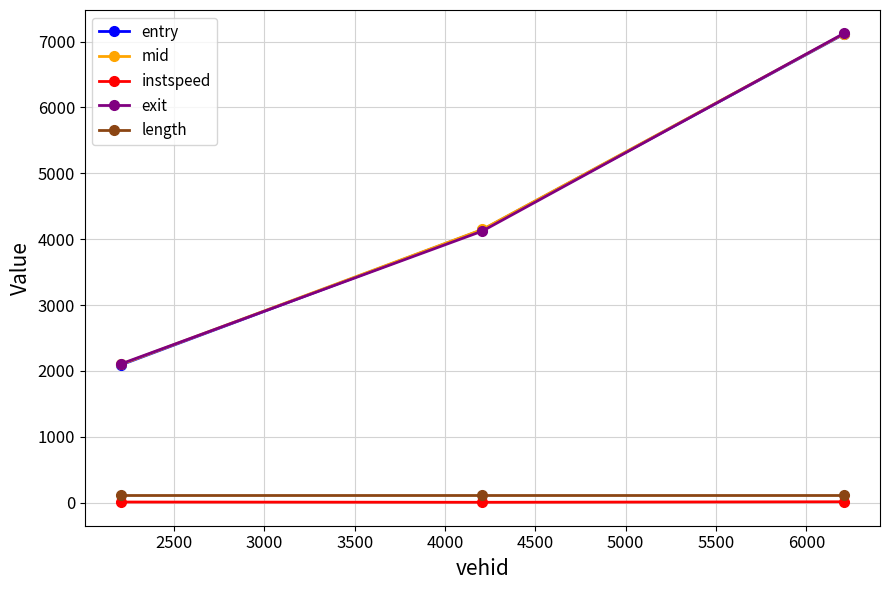

How many lines are shown in the chart?

5